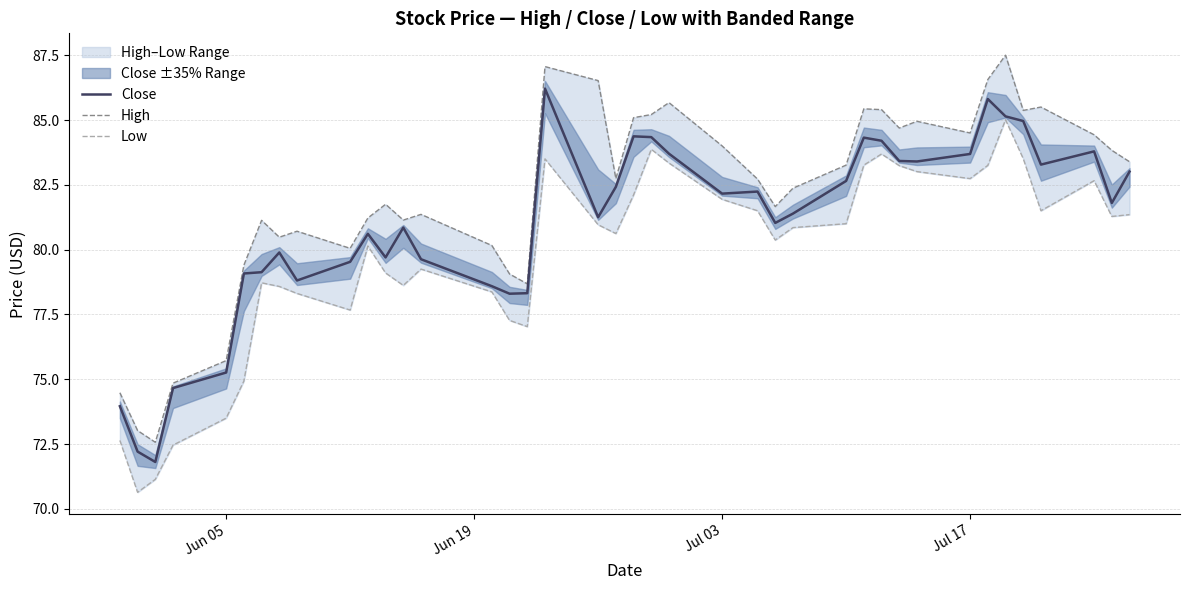

True or false: Close and High intersect in this chart.

False